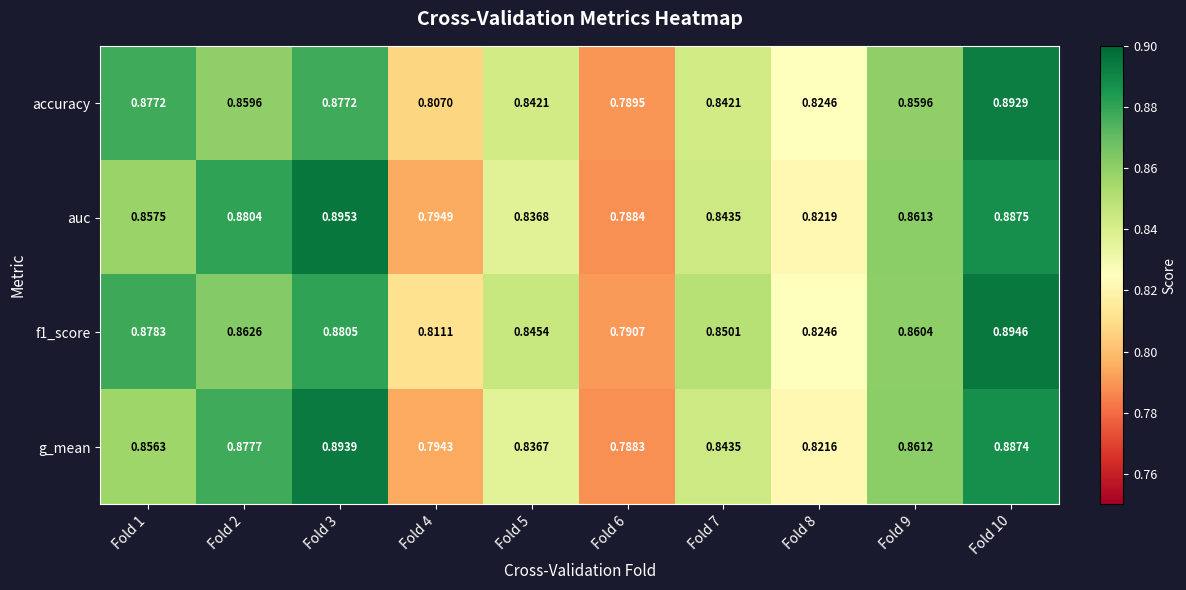

At which category is the sum across all series the highest?

Fold 10